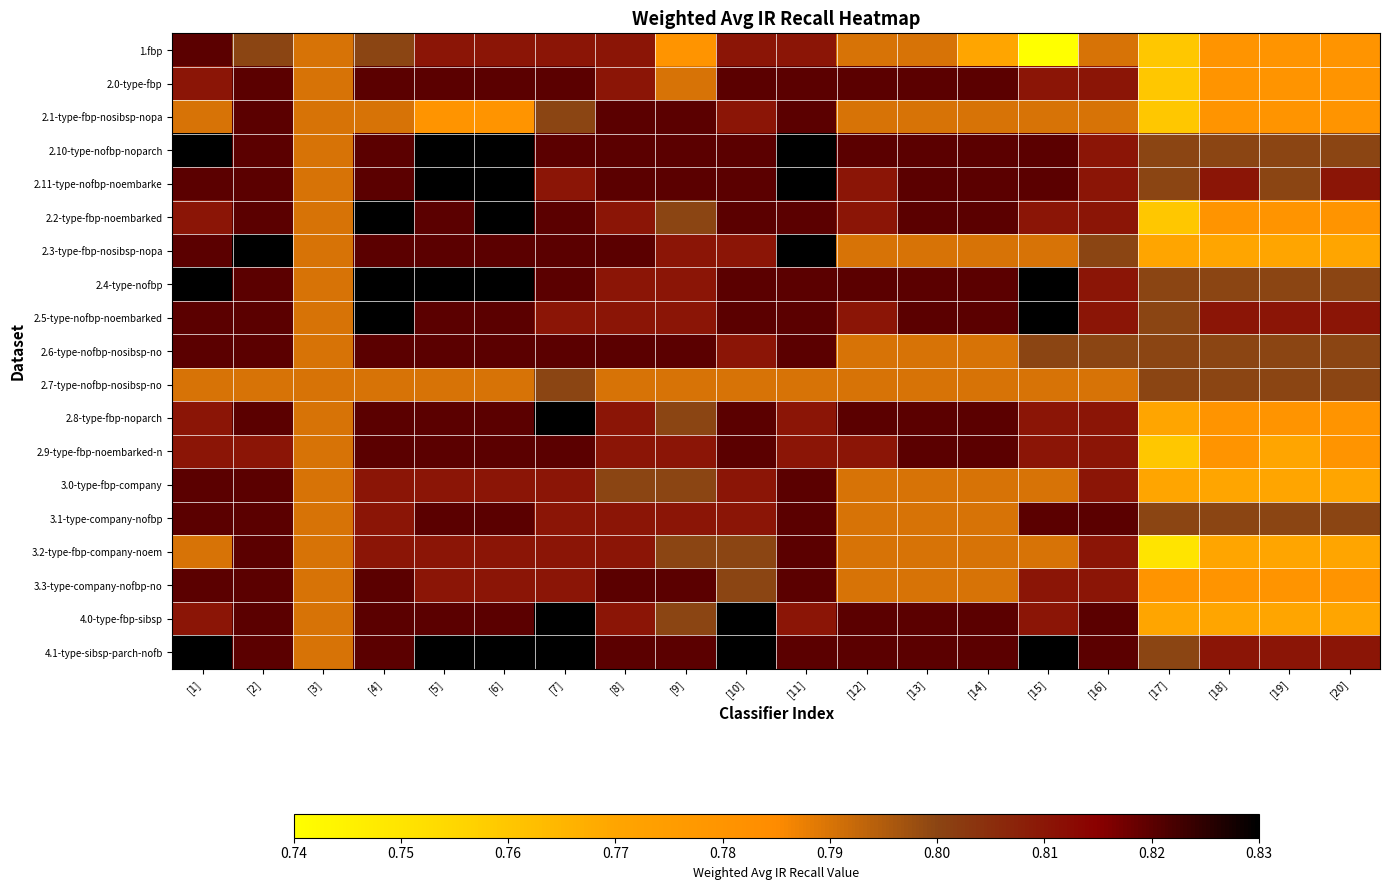

Reading right to left, what are all the values shown in this chart?

1.fbp: [20]=0.8	[19]=0.8	[18]=0.8	[17]=0.8	[16]=0.8	[15]=0.7	[14]=0.8	[13]=0.8	[12]=0.8	[11]=0.8	[10]=0.8	[9]=0.8	[8]=0.8	[7]=0.8	[6]=0.8	[5]=0.8	[4]=0.8	[3]=0.8	[2]=0.8	[1]=0.8
2.0-type-fbp: [20]=0.8	[19]=0.8	[18]=0.8	[17]=0.8	[16]=0.8	[15]=0.8	[14]=0.8	[13]=0.8	[12]=0.8	[11]=0.8	[10]=0.8	[9]=0.8	[8]=0.8	[7]=0.8	[6]=0.8	[5]=0.8	[4]=0.8	[3]=0.8	[2]=0.8	[1]=0.8
2.1-type-fbp-nosibsp-nopa: [20]=0.8	[19]=0.8	[18]=0.8	[17]=0.8	[16]=0.8	[15]=0.8	[14]=0.8	[13]=0.8	[12]=0.8	[11]=0.8	[10]=0.8	[9]=0.8	[8]=0.8	[7]=0.8	[6]=0.8	[5]=0.8	[4]=0.8	[3]=0.8	[2]=0.8	[1]=0.8
2.10-type-nofbp-noparch: [20]=0.8	[19]=0.8	[18]=0.8	[17]=0.8	[16]=0.8	[15]=0.8	[14]=0.8	[13]=0.8	[12]=0.8	[11]=0.8	[10]=0.8	[9]=0.8	[8]=0.8	[7]=0.8	[6]=0.8	[5]=0.8	[4]=0.8	[3]=0.8	[2]=0.8	[1]=0.8
2.11-type-nofbp-noembarke: [20]=0.8	[19]=0.8	[18]=0.8	[17]=0.8	[16]=0.8	[15]=0.8	[14]=0.8	[13]=0.8	[12]=0.8	[11]=0.8	[10]=0.8	[9]=0.8	[8]=0.8	[7]=0.8	[6]=0.8	[5]=0.8	[4]=0.8	[3]=0.8	[2]=0.8	[1]=0.8
2.2-type-fbp-noembarked: [20]=0.8	[19]=0.8	[18]=0.8	[17]=0.8	[16]=0.8	[15]=0.8	[14]=0.8	[13]=0.8	[12]=0.8	[11]=0.8	[10]=0.8	[9]=0.8	[8]=0.8	[7]=0.8	[6]=0.8	[5]=0.8	[4]=0.8	[3]=0.8	[2]=0.8	[1]=0.8
2.3-type-fbp-nosibsp-nopa: [20]=0.8	[19]=0.8	[18]=0.8	[17]=0.8	[16]=0.8	[15]=0.8	[14]=0.8	[13]=0.8	[12]=0.8	[11]=0.8	[10]=0.8	[9]=0.8	[8]=0.8	[7]=0.8	[6]=0.8	[5]=0.8	[4]=0.8	[3]=0.8	[2]=0.8	[1]=0.8
2.4-type-nofbp: [20]=0.8	[19]=0.8	[18]=0.8	[17]=0.8	[16]=0.8	[15]=0.8	[14]=0.8	[13]=0.8	[12]=0.8	[11]=0.8	[10]=0.8	[9]=0.8	[8]=0.8	[7]=0.8	[6]=0.8	[5]=0.8	[4]=0.8	[3]=0.8	[2]=0.8	[1]=0.8
2.5-type-nofbp-noembarked: [20]=0.8	[19]=0.8	[18]=0.8	[17]=0.8	[16]=0.8	[15]=0.8	[14]=0.8	[13]=0.8	[12]=0.8	[11]=0.8	[10]=0.8	[9]=0.8	[8]=0.8	[7]=0.8	[6]=0.8	[5]=0.8	[4]=0.8	[3]=0.8	[2]=0.8	[1]=0.8
2.6-type-nofbp-nosibsp-no: [20]=0.8	[19]=0.8	[18]=0.8	[17]=0.8	[16]=0.8	[15]=0.8	[14]=0.8	[13]=0.8	[12]=0.8	[11]=0.8	[10]=0.8	[9]=0.8	[8]=0.8	[7]=0.8	[6]=0.8	[5]=0.8	[4]=0.8	[3]=0.8	[2]=0.8	[1]=0.8
2.7-type-nofbp-nosibsp-no: [20]=0.8	[19]=0.8	[18]=0.8	[17]=0.8	[16]=0.8	[15]=0.8	[14]=0.8	[13]=0.8	[12]=0.8	[11]=0.8	[10]=0.8	[9]=0.8	[8]=0.8	[7]=0.8	[6]=0.8	[5]=0.8	[4]=0.8	[3]=0.8	[2]=0.8	[1]=0.8
2.8-type-fbp-noparch: [20]=0.8	[19]=0.8	[18]=0.8	[17]=0.8	[16]=0.8	[15]=0.8	[14]=0.8	[13]=0.8	[12]=0.8	[11]=0.8	[10]=0.8	[9]=0.8	[8]=0.8	[7]=0.8	[6]=0.8	[5]=0.8	[4]=0.8	[3]=0.8	[2]=0.8	[1]=0.8
2.9-type-fbp-noembarked-n: [20]=0.8	[19]=0.8	[18]=0.8	[17]=0.8	[16]=0.8	[15]=0.8	[14]=0.8	[13]=0.8	[12]=0.8	[11]=0.8	[10]=0.8	[9]=0.8	[8]=0.8	[7]=0.8	[6]=0.8	[5]=0.8	[4]=0.8	[3]=0.8	[2]=0.8	[1]=0.8
3.0-type-fbp-company: [20]=0.8	[19]=0.8	[18]=0.8	[17]=0.8	[16]=0.8	[15]=0.8	[14]=0.8	[13]=0.8	[12]=0.8	[11]=0.8	[10]=0.8	[9]=0.8	[8]=0.8	[7]=0.8	[6]=0.8	[5]=0.8	[4]=0.8	[3]=0.8	[2]=0.8	[1]=0.8
3.1-type-company-nofbp: [20]=0.8	[19]=0.8	[18]=0.8	[17]=0.8	[16]=0.8	[15]=0.8	[14]=0.8	[13]=0.8	[12]=0.8	[11]=0.8	[10]=0.8	[9]=0.8	[8]=0.8	[7]=0.8	[6]=0.8	[5]=0.8	[4]=0.8	[3]=0.8	[2]=0.8	[1]=0.8
3.2-type-fbp-company-noem: [20]=0.8	[19]=0.8	[18]=0.8	[17]=0.8	[16]=0.8	[15]=0.8	[14]=0.8	[13]=0.8	[12]=0.8	[11]=0.8	[10]=0.8	[9]=0.8	[8]=0.8	[7]=0.8	[6]=0.8	[5]=0.8	[4]=0.8	[3]=0.8	[2]=0.8	[1]=0.8
3.3-type-company-nofbp-no: [20]=0.8	[19]=0.8	[18]=0.8	[17]=0.8	[16]=0.8	[15]=0.8	[14]=0.8	[13]=0.8	[12]=0.8	[11]=0.8	[10]=0.8	[9]=0.8	[8]=0.8	[7]=0.8	[6]=0.8	[5]=0.8	[4]=0.8	[3]=0.8	[2]=0.8	[1]=0.8
4.0-type-fbp-sibsp: [20]=0.8	[19]=0.8	[18]=0.8	[17]=0.8	[16]=0.8	[15]=0.8	[14]=0.8	[13]=0.8	[12]=0.8	[11]=0.8	[10]=0.8	[9]=0.8	[8]=0.8	[7]=0.8	[6]=0.8	[5]=0.8	[4]=0.8	[3]=0.8	[2]=0.8	[1]=0.8
4.1-type-sibsp-parch-nofb: [20]=0.8	[19]=0.8	[18]=0.8	[17]=0.8	[16]=0.8	[15]=0.8	[14]=0.8	[13]=0.8	[12]=0.8	[11]=0.8	[10]=0.8	[9]=0.8	[8]=0.8	[7]=0.8	[6]=0.8	[5]=0.8	[4]=0.8	[3]=0.8	[2]=0.8	[1]=0.8